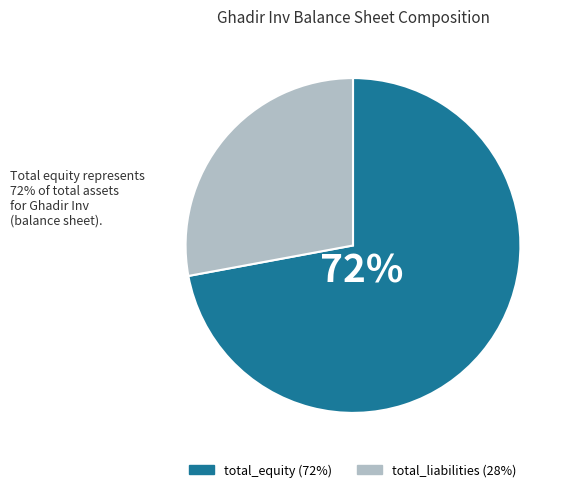

How many slices are in this pie chart?

2